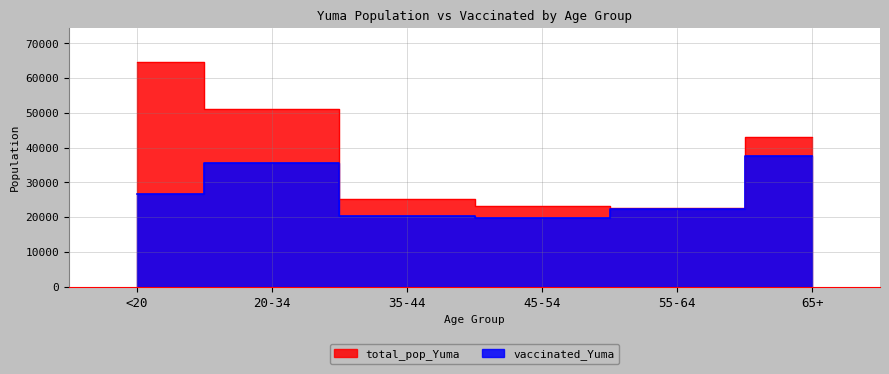

Between 20-34 and 35-44, which series saw the biggest shift?

total_pop_Yuma